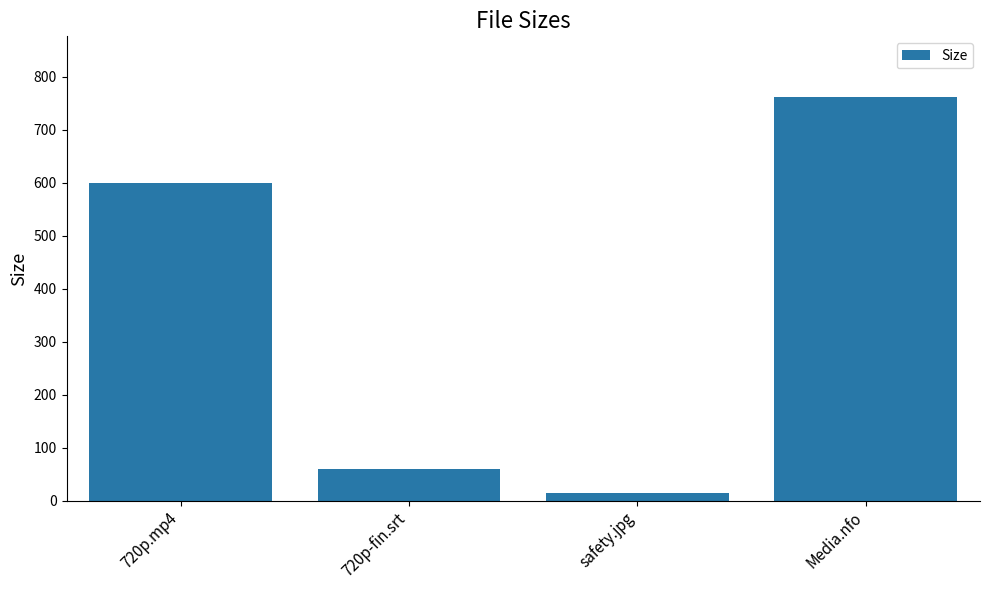

How many series are shown in this chart?

1